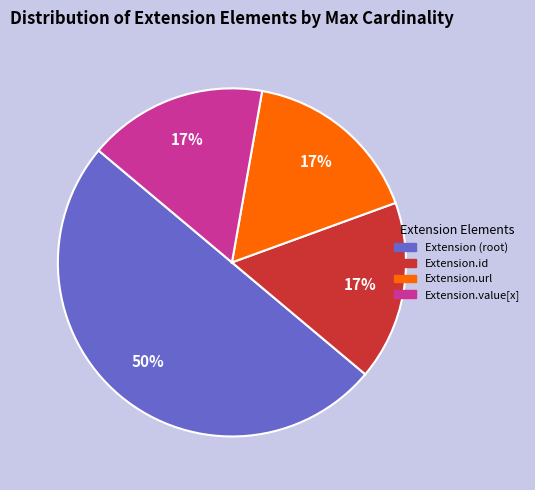

To the nearest percent, what is the average slice percentage?

25%